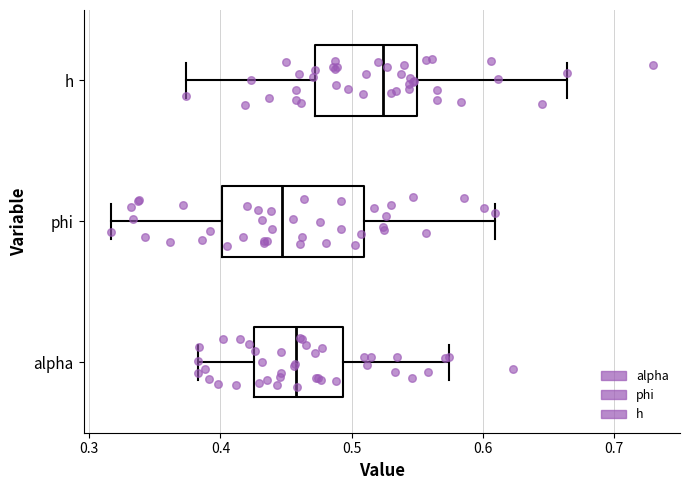

Reading bottom to top, transcribe this box plot: for each box, give where its median line is, the range the box spans, and where its two whiskers end, as read against the x-axis. The values are not printed on the chart, so give them approximately, as read against the axis.

alpha: median 0.46, box 0.43 to 0.49, whiskers 0.38 to 0.57
phi: median 0.45, box 0.40 to 0.51, whiskers 0.32 to 0.61
h: median 0.52, box 0.47 to 0.55, whiskers 0.37 to 0.66